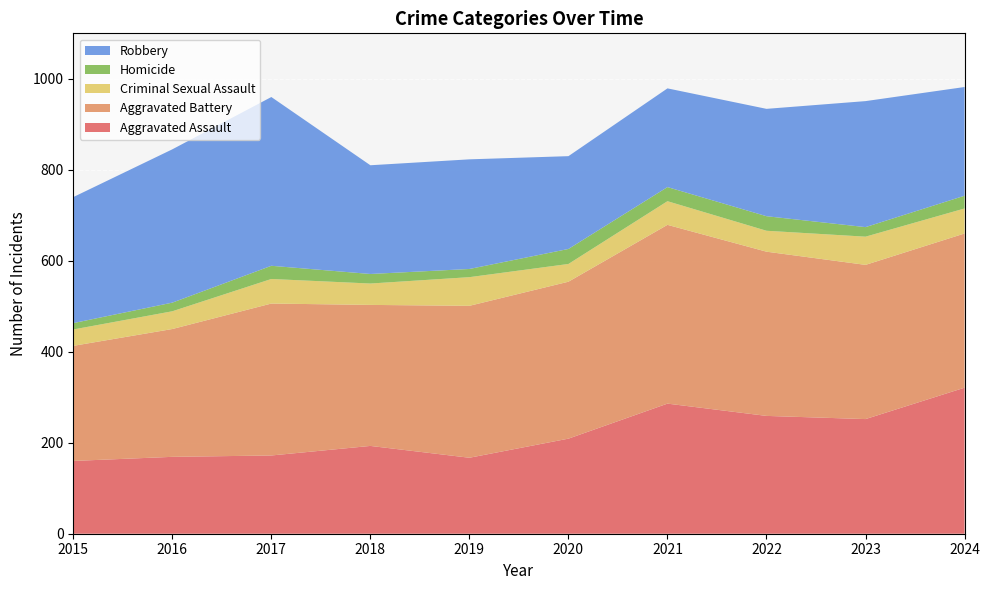

Reading right to left, list all the values displayed in this chart.

Aggravated Assault: 321	252	259	286	209	167	193	172	169	160
Aggravated Battery: 339	339	361	393	345	334	310	334	281	253
Criminal Sexual Assault: 55	62	46	52	39	63	47	54	39	36
Homicide: 28	21	32	31	33	18	21	29	19	14
Robbery: 239	277	236	217	204	241	239	371	337	277